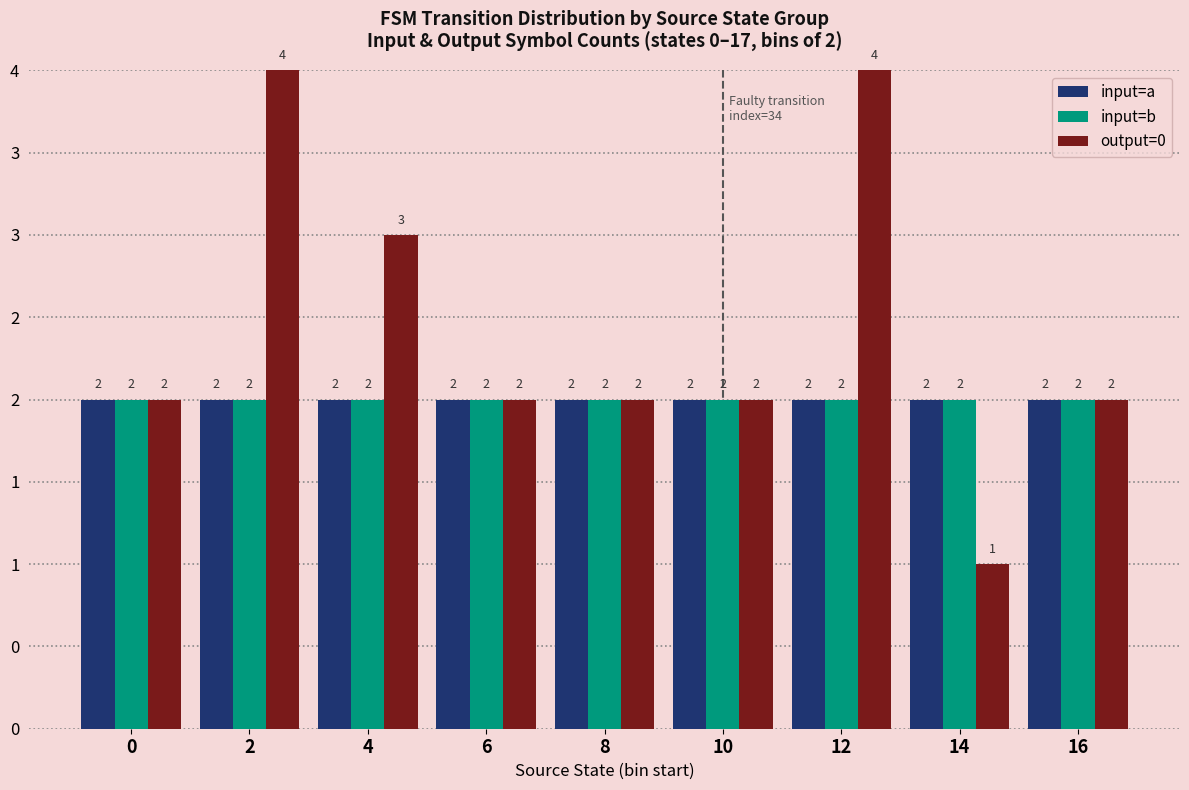

What are all the series names shown in the legend?

input=a, input=b, output=0